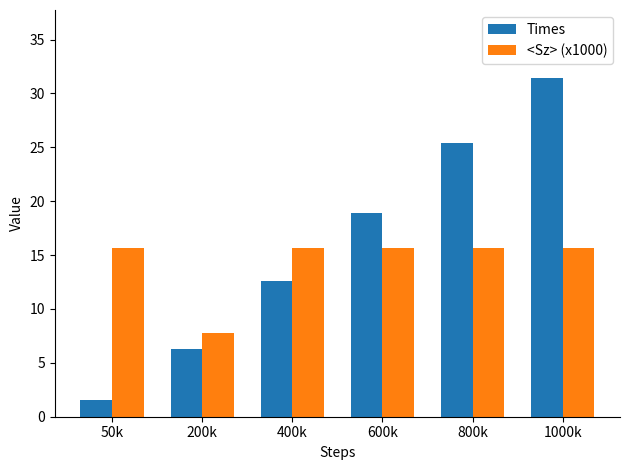

At which category is the sum across all series the highest?

1000k